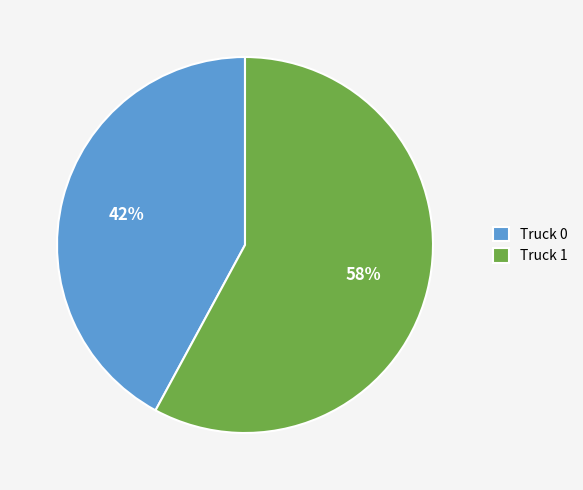

Approximately how many times larger is the value at Truck 0 compared to Truck 1?

0.7